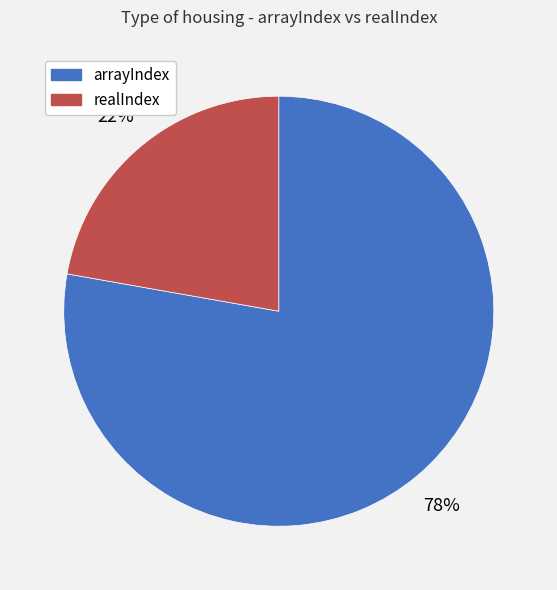

Is there any slice that represents more than half of the pie?

Yes